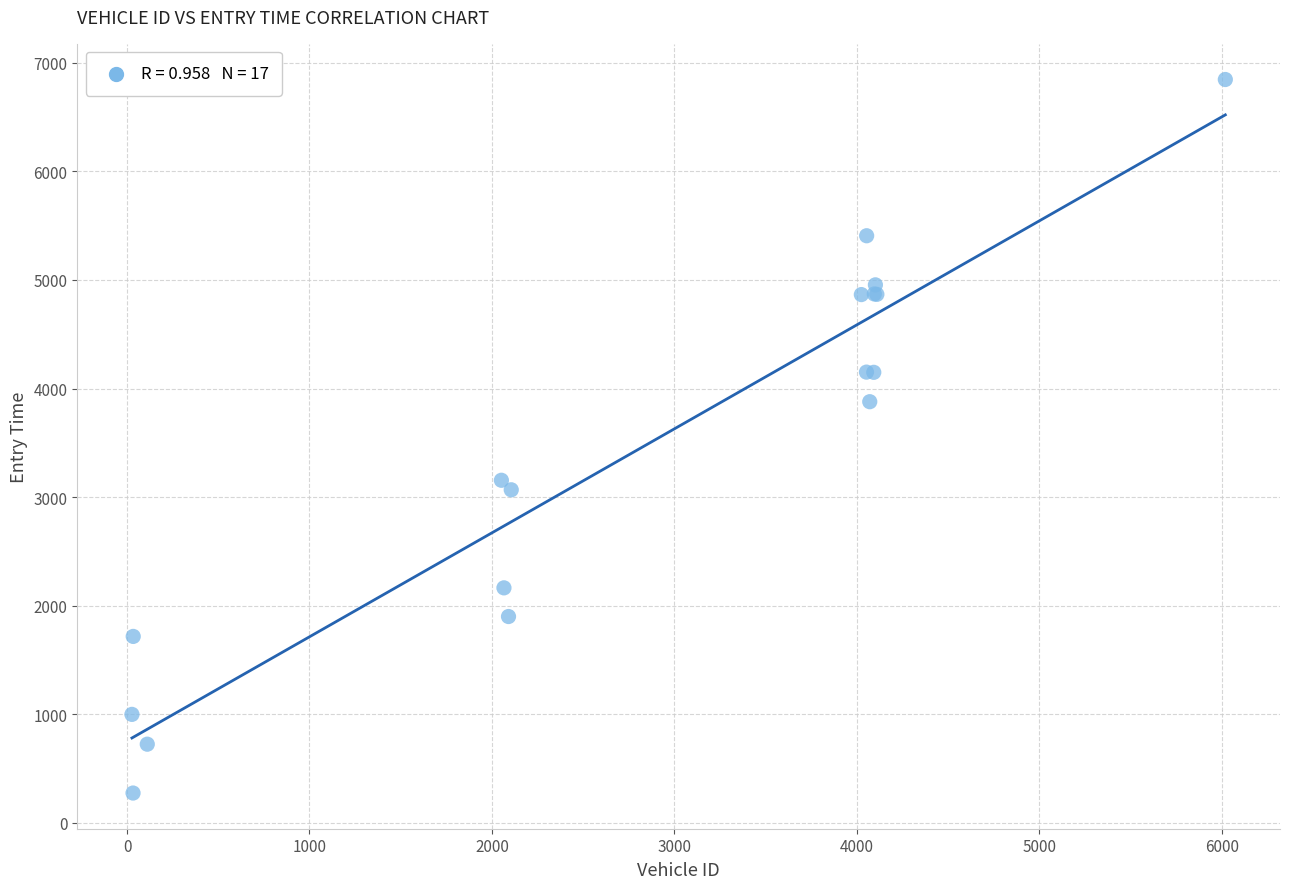

What Y value in the scatter plot is closest to 3560?

3879.3